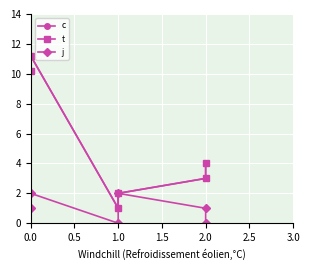

Between 0.5 and 1.0, which is larger?

0.5